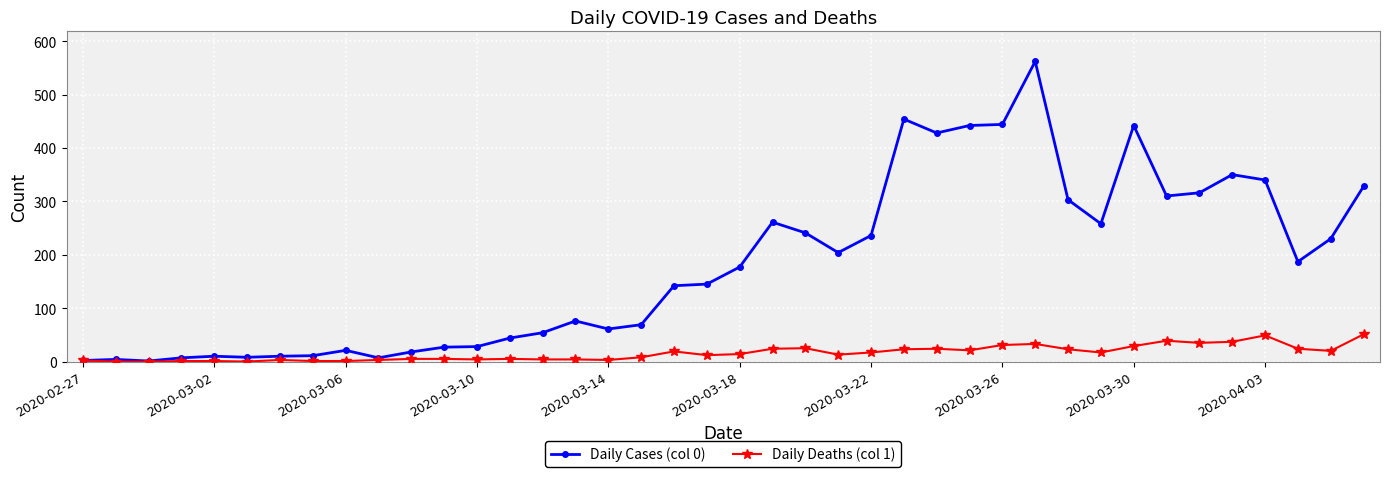

What is the sum of all Daily Deaths (col 1) values?

630